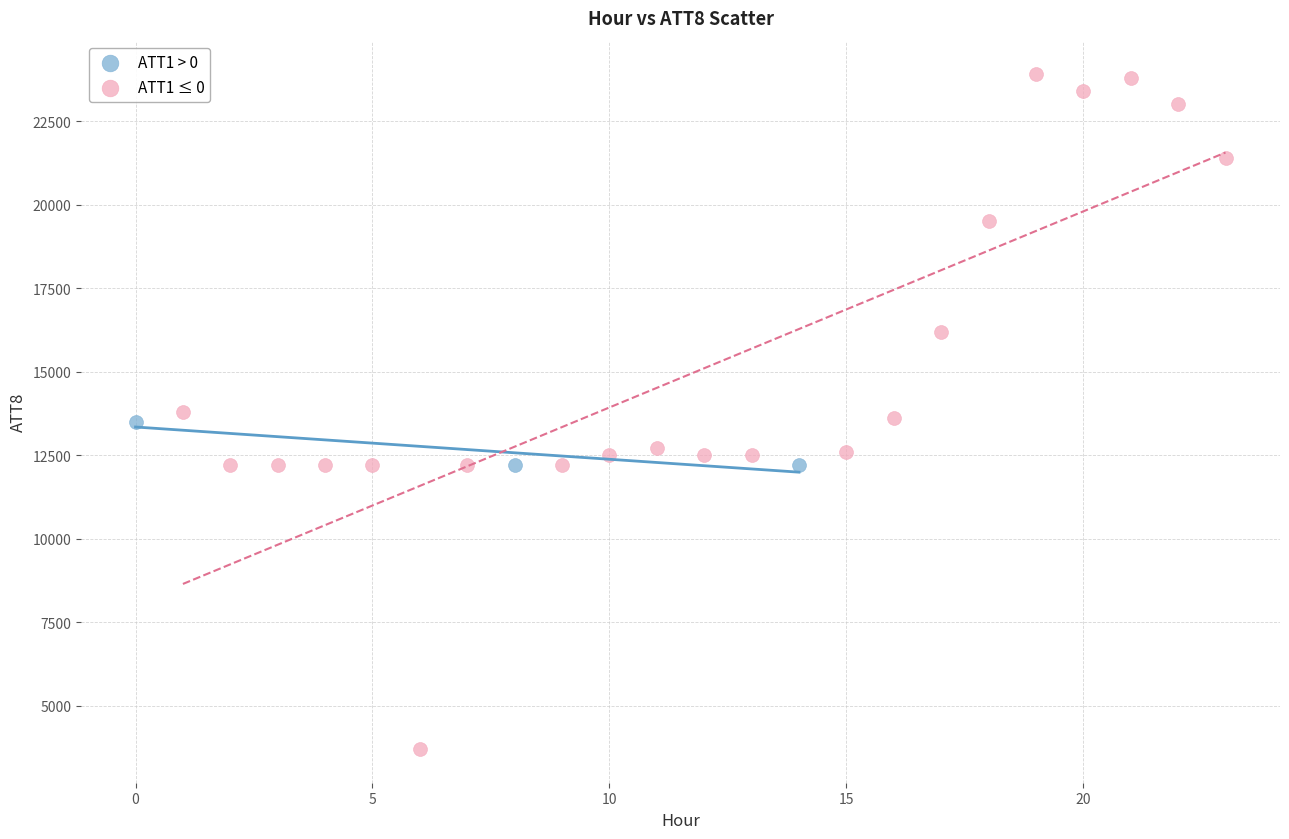

Which series contains the highest Y value?

ATT1 ≤ 0